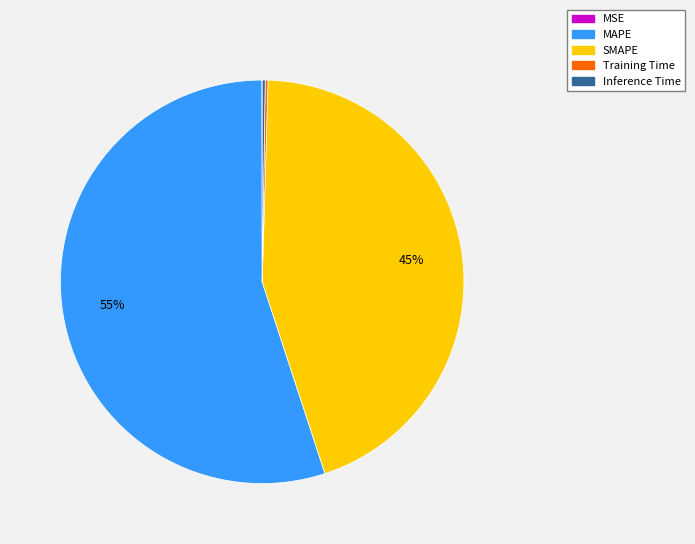

What is the majority slice?

MAPE